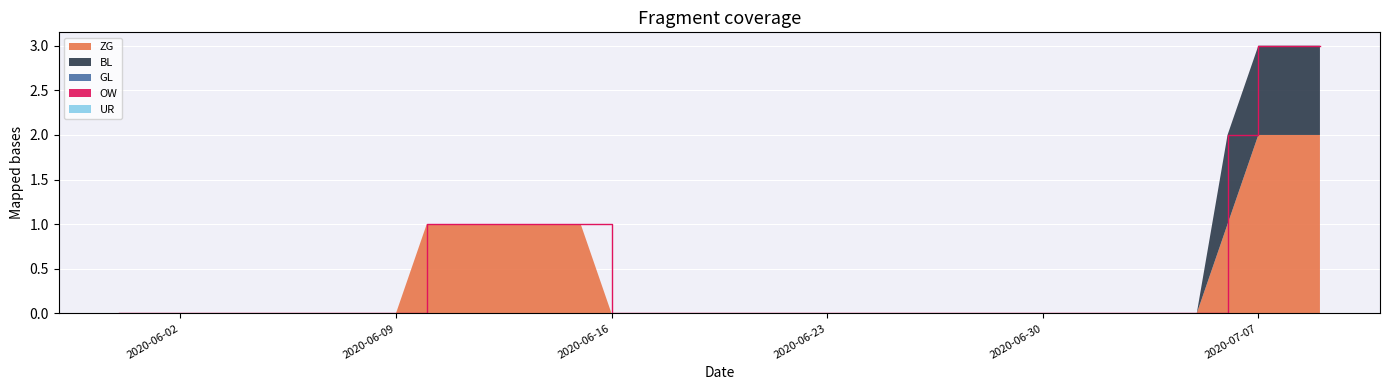

Reading left to right, extract all data points from this chart.

ZG: 2020-05-31=0	2020-06-01=0	2020-06-02=0	2020-06-03=0	2020-06-04=0	2020-06-05=0	2020-06-06=0	2020-06-07=0	2020-06-08=0	2020-06-09=0	2020-06-10=1	2020-06-11=1	2020-06-12=1	2020-06-13=1	2020-06-14=1	2020-06-15=1	2020-06-16=0	2020-06-17=0	2020-06-18=0	2020-06-19=0	2020-06-20=0	2020-06-21=0	2020-06-22=0	2020-06-23=0	2020-06-24=0	2020-06-25=0	2020-06-26=0	2020-06-27=0	2020-06-28=0	2020-06-29=0	2020-06-30=0	2020-07-01=0	2020-07-02=0	2020-07-03=0	2020-07-04=0	2020-07-05=0	2020-07-06=1	2020-07-07=2	2020-07-08=2	2020-07-09=2
BL: 2020-05-31=0	2020-06-01=0	2020-06-02=0	2020-06-03=0	2020-06-04=0	2020-06-05=0	2020-06-06=0	2020-06-07=0	2020-06-08=0	2020-06-09=0	2020-06-10=0	2020-06-11=0	2020-06-12=0	2020-06-13=0	2020-06-14=0	2020-06-15=0	2020-06-16=0	2020-06-17=0	2020-06-18=0	2020-06-19=0	2020-06-20=0	2020-06-21=0	2020-06-22=0	2020-06-23=0	2020-06-24=0	2020-06-25=0	2020-06-26=0	2020-06-27=0	2020-06-28=0	2020-06-29=0	2020-06-30=0	2020-07-01=0	2020-07-02=0	2020-07-03=0	2020-07-04=0	2020-07-05=0	2020-07-06=1	2020-07-07=1	2020-07-08=1	2020-07-09=1
GL: 2020-05-31=0	2020-06-01=0	2020-06-02=0	2020-06-03=0	2020-06-04=0	2020-06-05=0	2020-06-06=0	2020-06-07=0	2020-06-08=0	2020-06-09=0	2020-06-10=0	2020-06-11=0	2020-06-12=0	2020-06-13=0	2020-06-14=0	2020-06-15=0	2020-06-16=0	2020-06-17=0	2020-06-18=0	2020-06-19=0	2020-06-20=0	2020-06-21=0	2020-06-22=0	2020-06-23=0	2020-06-24=0	2020-06-25=0	2020-06-26=0	2020-06-27=0	2020-06-28=0	2020-06-29=0	2020-06-30=0	2020-07-01=0	2020-07-02=0	2020-07-03=0	2020-07-04=0	2020-07-05=0	2020-07-06=0	2020-07-07=0	2020-07-08=0	2020-07-09=0
OW: 2020-05-31=0	2020-06-01=0	2020-06-02=0	2020-06-03=0	2020-06-04=0	2020-06-05=0	2020-06-06=0	2020-06-07=0	2020-06-08=0	2020-06-09=0	2020-06-10=0	2020-06-11=0	2020-06-12=0	2020-06-13=0	2020-06-14=0	2020-06-15=0	2020-06-16=0	2020-06-17=0	2020-06-18=0	2020-06-19=0	2020-06-20=0	2020-06-21=0	2020-06-22=0	2020-06-23=0	2020-06-24=0	2020-06-25=0	2020-06-26=0	2020-06-27=0	2020-06-28=0	2020-06-29=0	2020-06-30=0	2020-07-01=0	2020-07-02=0	2020-07-03=0	2020-07-04=0	2020-07-05=0	2020-07-06=0	2020-07-07=0	2020-07-08=0	2020-07-09=0
UR: 2020-05-31=0	2020-06-01=0	2020-06-02=0	2020-06-03=0	2020-06-04=0	2020-06-05=0	2020-06-06=0	2020-06-07=0	2020-06-08=0	2020-06-09=0	2020-06-10=0	2020-06-11=0	2020-06-12=0	2020-06-13=0	2020-06-14=0	2020-06-15=0	2020-06-16=0	2020-06-17=0	2020-06-18=0	2020-06-19=0	2020-06-20=0	2020-06-21=0	2020-06-22=0	2020-06-23=0	2020-06-24=0	2020-06-25=0	2020-06-26=0	2020-06-27=0	2020-06-28=0	2020-06-29=0	2020-06-30=0	2020-07-01=0	2020-07-02=0	2020-07-03=0	2020-07-04=0	2020-07-05=0	2020-07-06=0	2020-07-07=0	2020-07-08=0	2020-07-09=0